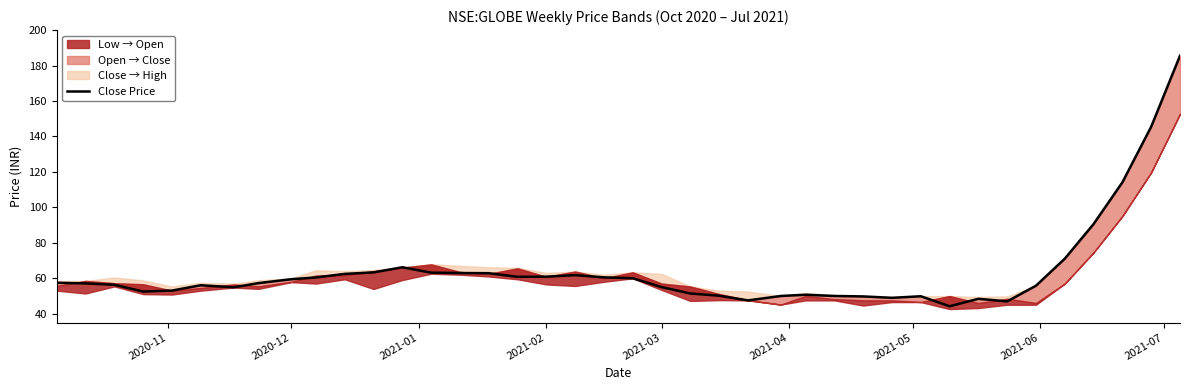

What is the minimum value shown in the chart?

44.2